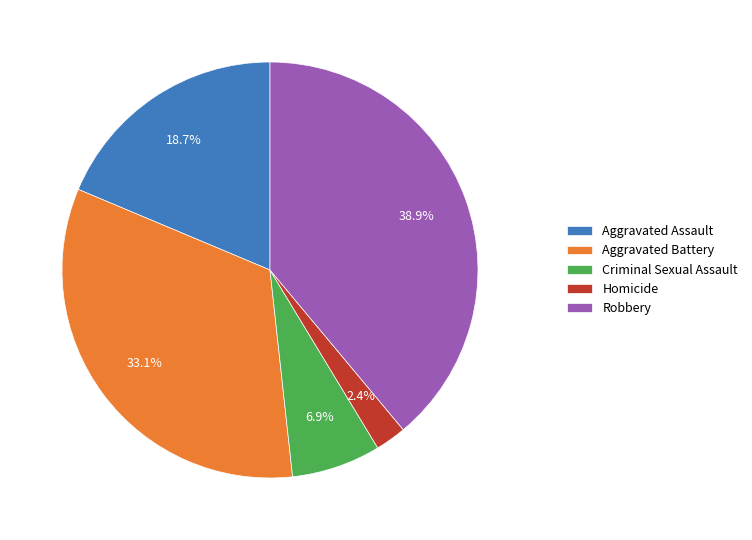

The Aggravated Assault slice represents 19% of the pie. True or false?

True